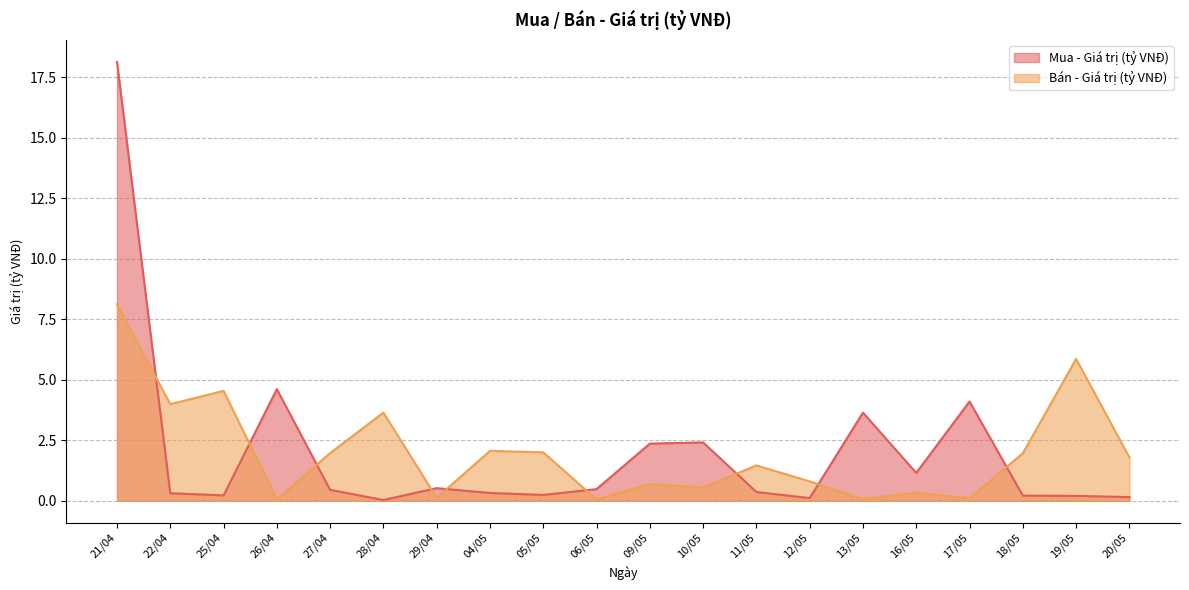

Is it true that Bán - Giá trị (tỷ VNĐ) equals 0.0 at 17/05?

False